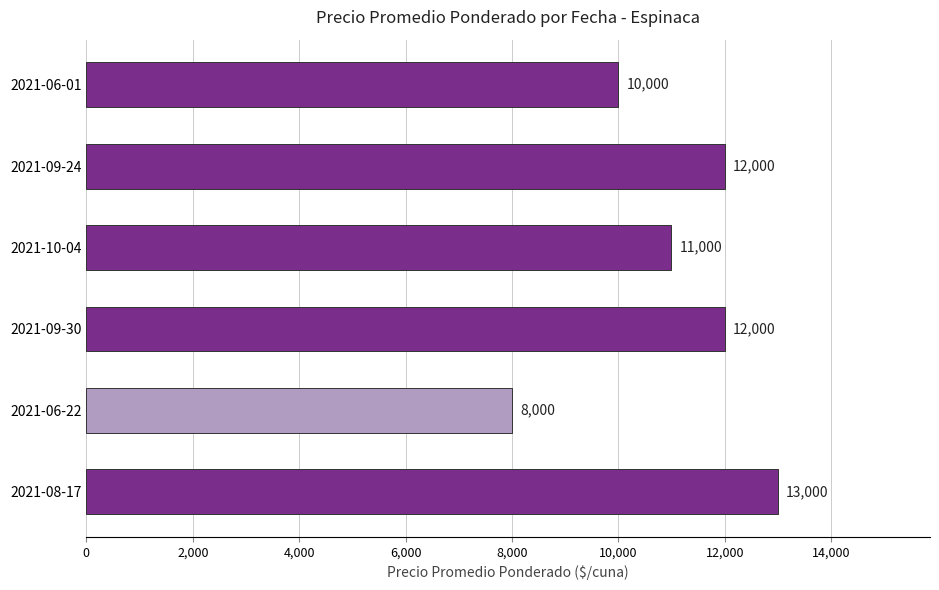

Are the bars horizontal?

Yes